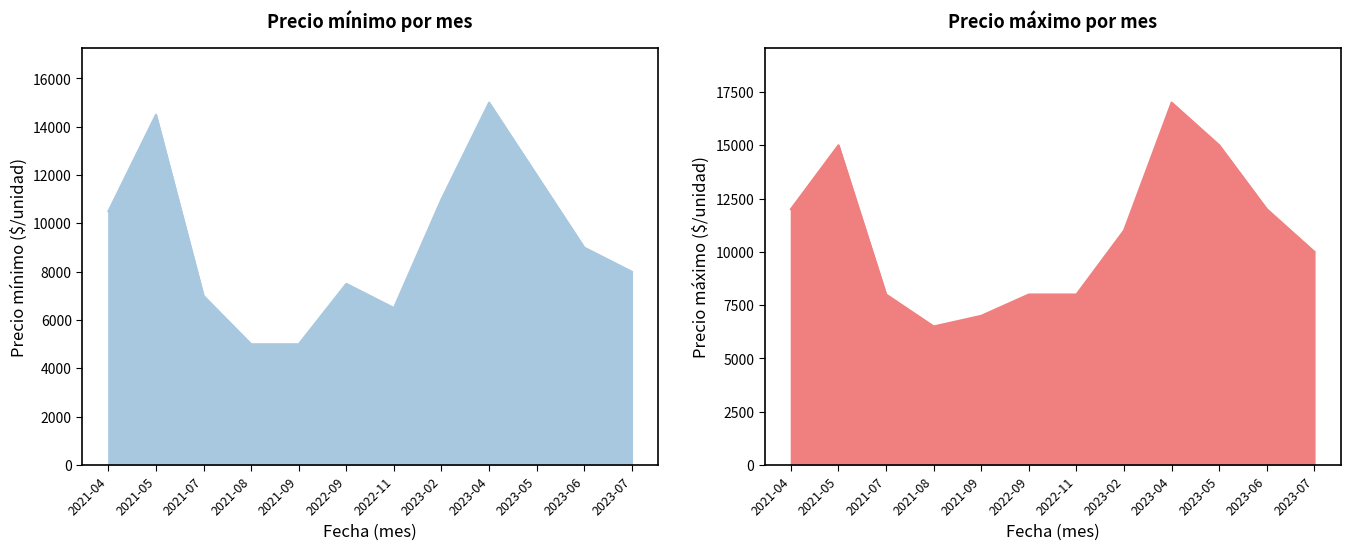

Rank the series at 2021-08 from lowest to highest value.

Precio mínimo, Precio máximo